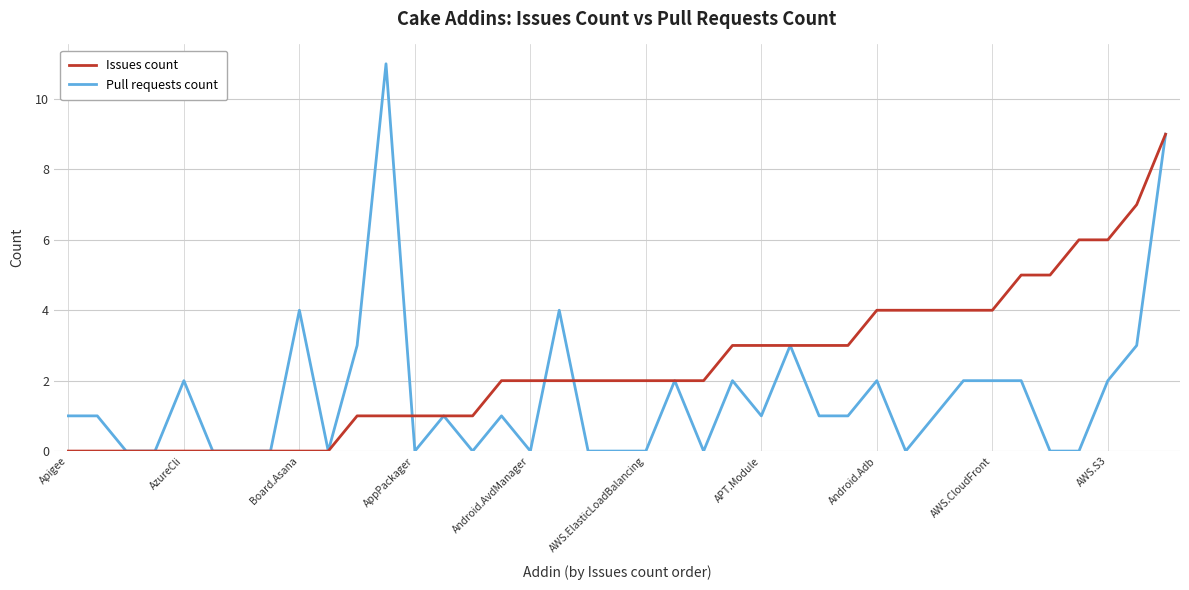

Which series has the widest spread of values?

Pull requests count